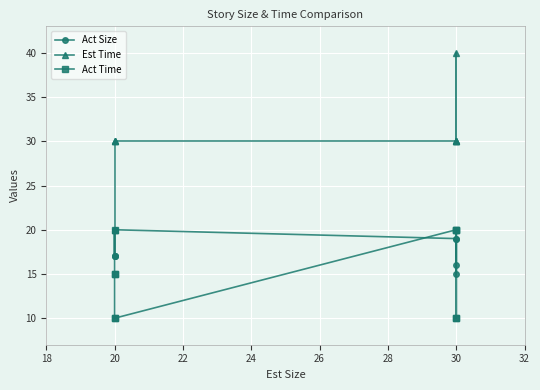

List the series in order of their peak value, lowest first.

Act Size, Act Time, Est Time